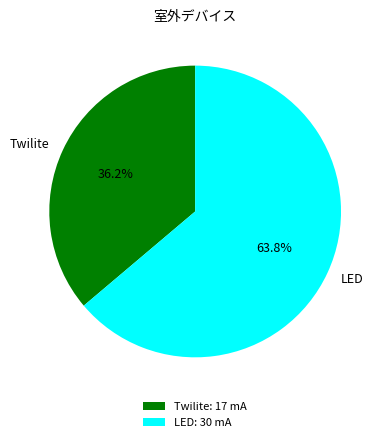

To the nearest percent, what is the average slice percentage?

50%